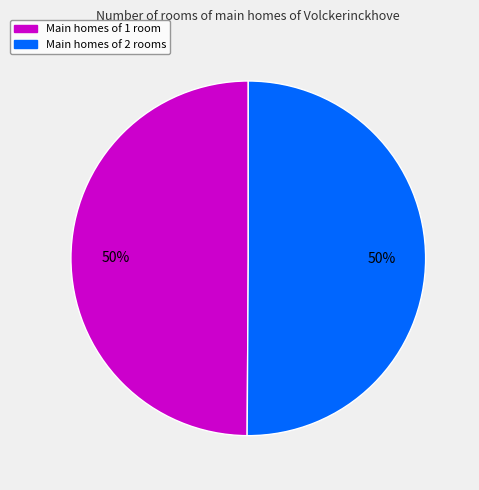

How many slices are in this pie chart?

2